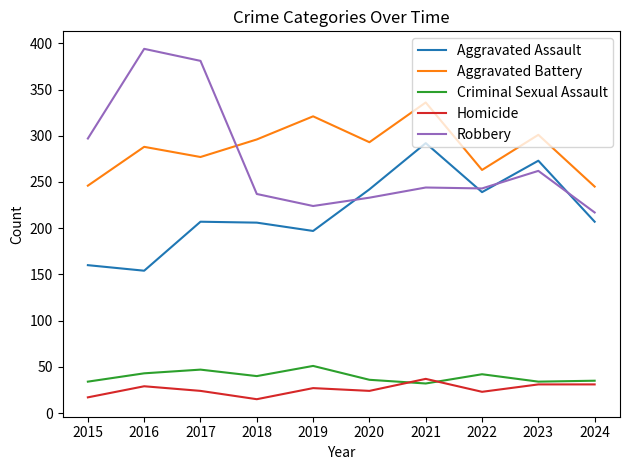

True or false: Aggravated Battery and Homicide intersect in this chart.

False